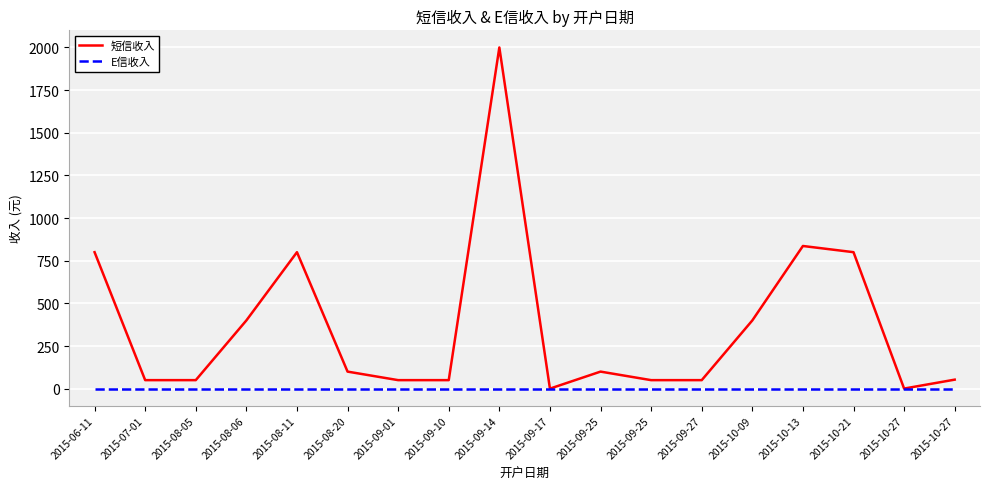

What is the maximum value shown in the chart?

2000.0